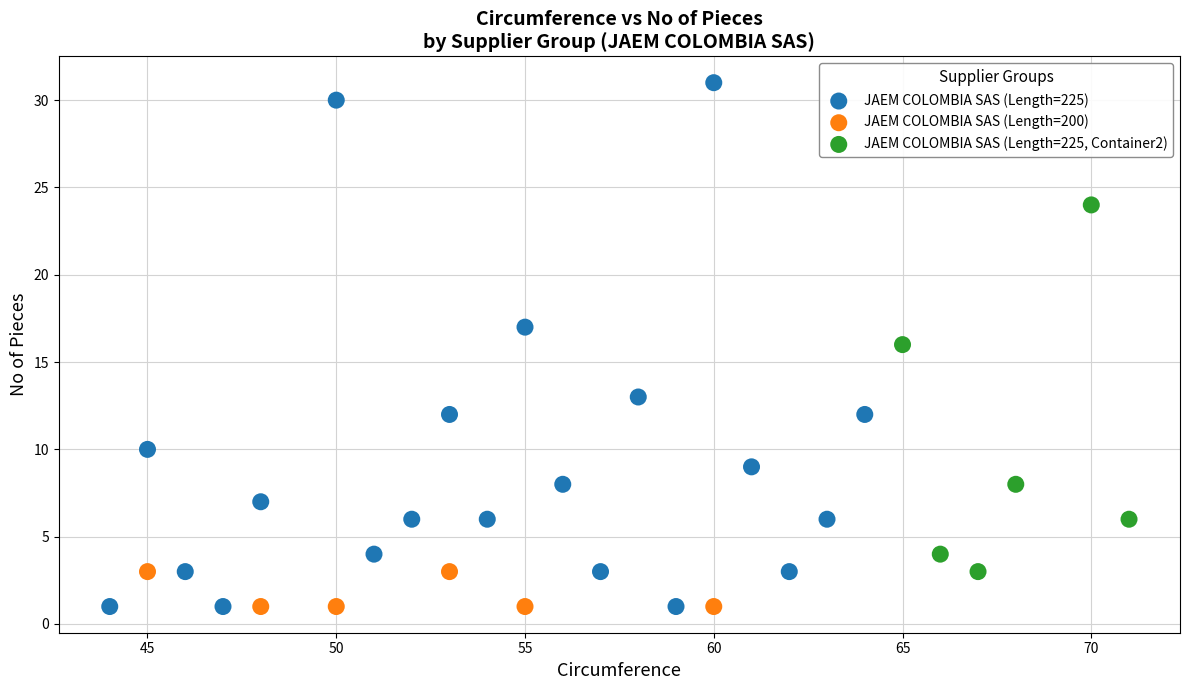

Which series has the largest Y range (max minus min)?

JAEM COLOMBIA SAS (Length=225)